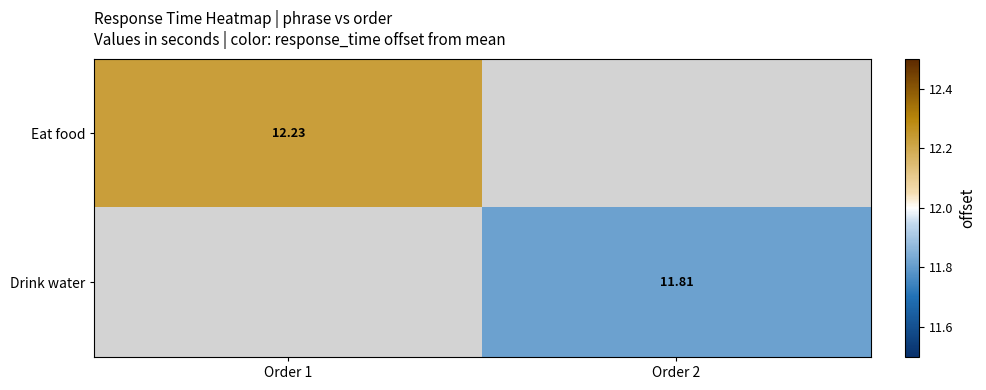

Where does the Drink water series first go above 11?

Order 2